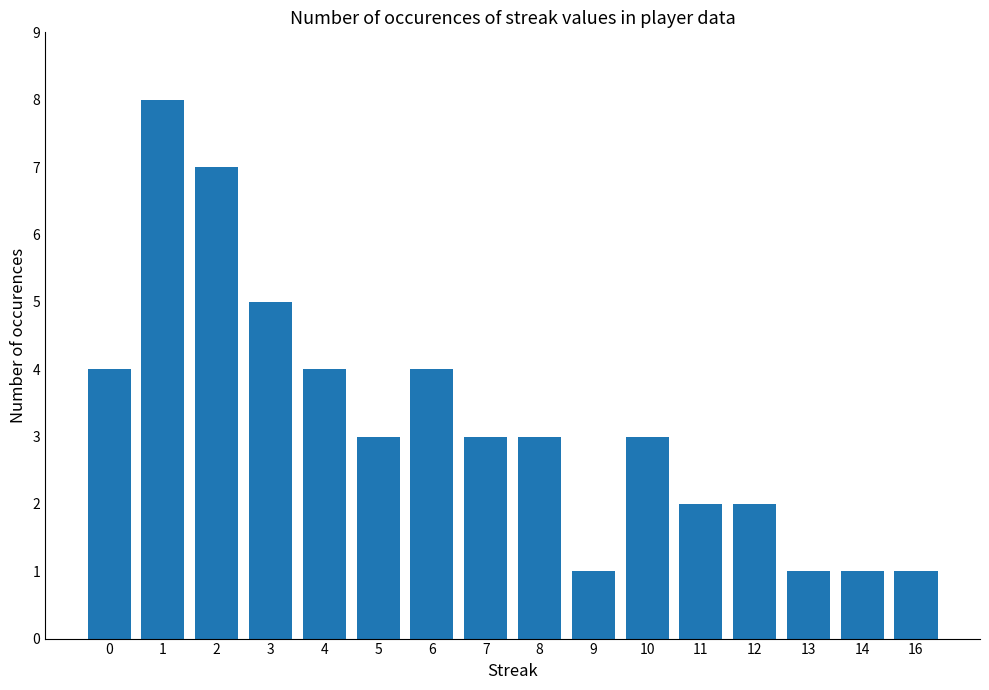

What is the difference between the values at 6 and 16?

3